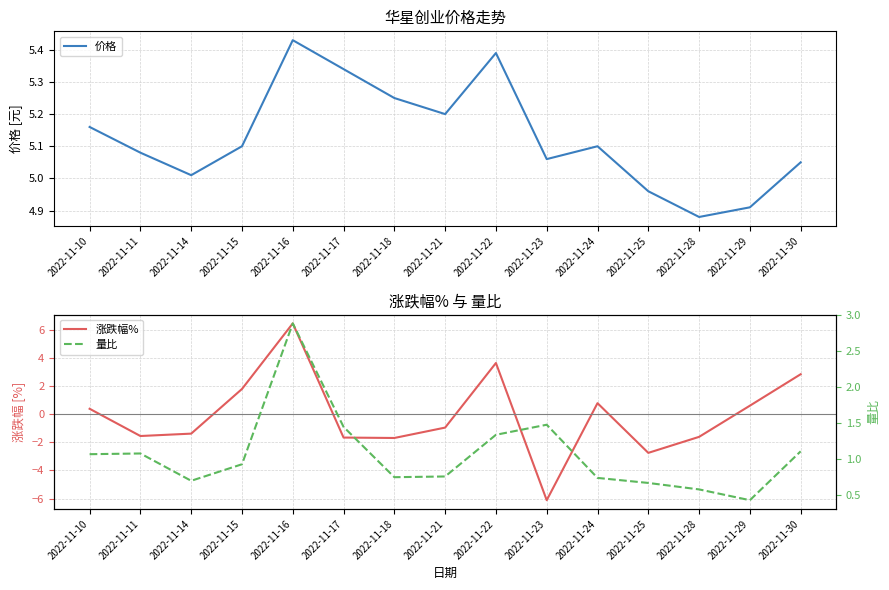

How many categories are shown in the chart?

15